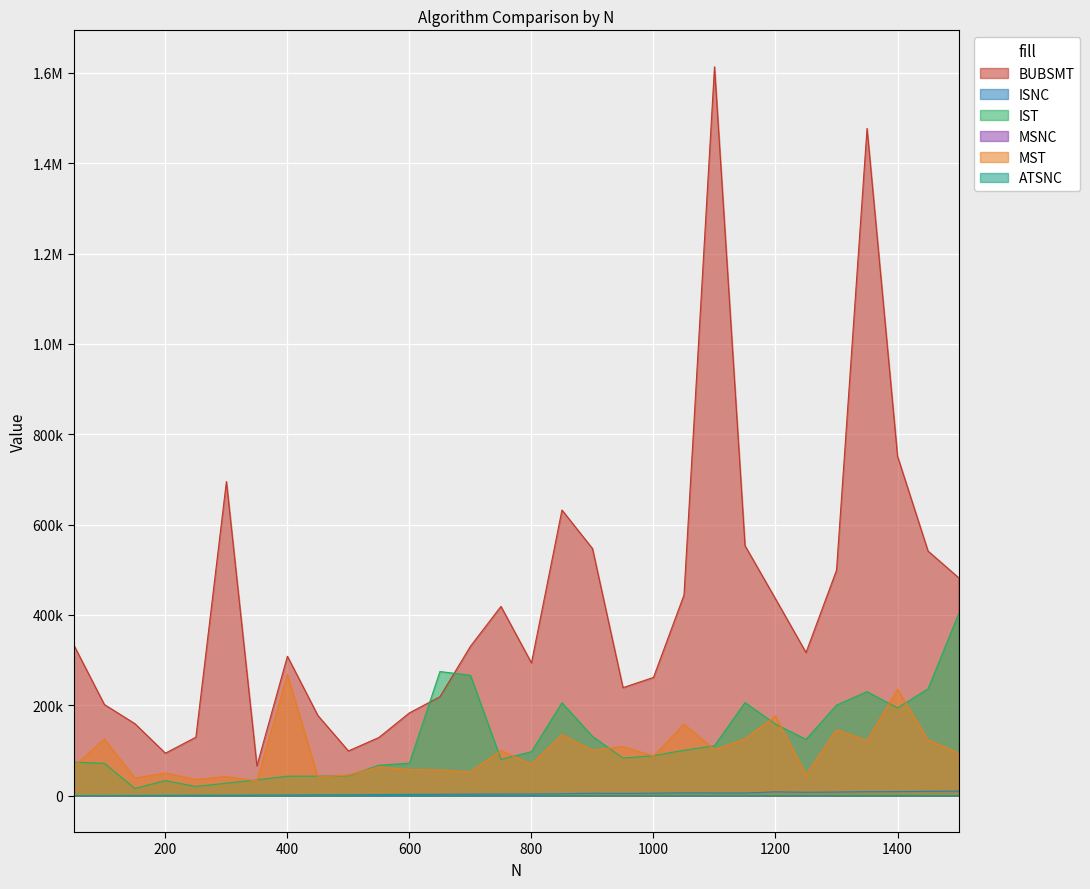

Reading right to left, what are all the values shown in this chart?

BUBSMT: 1500=482666.5	1450=541474.3	1400=751150.0	1350=1477236.3	1300=499102.6	1250=316807.9	1200=435660.0	1150=553391.3	1100=1613779.1	1050=444239.6	1000=261681.0	950=239020.4	900=547027.6	850=632356.8	800=293736.8	750=418935.2	700=330599.3	650=218896.3	600=183194.8	550=128735.6	500=98865.9	450=177199.3	400=308526.4	350=65819.6	300=695422.7	250=129254.5	200=93901.1	150=159286.5	100=201645.0	50=333066.9
ISNC: 1500=9886.1	1450=9331.6	1400=8816.4	1350=8607.5	1300=7828.2	1250=7376.2	1200=8281.5	1150=5726.0	1100=5740.2	1050=6015.8	1000=5305.5	950=4812.9	900=5175.4	850=4069.5	800=3463.8	750=3445.4	700=3220.0	650=2883.4	600=2722.1	550=2191.2	500=1692.9	450=1487.4	400=1224.9	350=1067.8	300=841.0	250=724.1	200=514.1	150=331.6	100=165.9	50=59.1
IST: 1500=402044.0	1450=236533.3	1400=194143.7	1350=230188.9	1300=200248.3	1250=124435.2	1200=158292.3	1150=205959.8	1100=110399.1	1050=100383.7	1000=88365.6	950=83139.2	900=131037.8	850=205544.6	800=97132.2	750=80217.3	700=266372.7	650=274703.9	600=71769.2	550=67366.4	500=43911.0	450=42992.9	400=42940.3	350=34704.2	300=27461.1	250=20249.2	200=33132.9	150=15829.6	100=71410.6	50=74173.2
MSNC: 1500=22.3	1450=22.1	1400=24.7	1350=23.3	1300=26.2	1250=21.3	1200=19.4	1150=21.3	1100=19.6	1050=17.3	1000=17.2	950=17.6	900=16.5	850=16.2	800=16.5	750=15.0	700=15.6	650=15.1	600=15.9	550=12.3	500=12.4	450=12.9	400=11.6	350=11.4	300=10.4	250=9.1	200=9.2	150=7.1	100=5.3	50=3.9
MST: 1500=94493.5	1450=123277.6	1400=235514.7	1350=121926.3	1300=145760.9	1250=46367.9	1200=176132.7	1150=125820.0	1100=101783.9	1050=158161.3	1000=87522.0	950=108609.0	900=100173.0	850=134870.2	800=69204.7	750=100020.0	700=52541.2	650=56773.8	600=57524.5	550=63719.3	500=45613.7	450=41336.6	400=268132.5	350=32551.7	300=42425.1	250=35774.8	200=50109.7	150=38878.3	100=125168.2	50=64772.2
ATSNC: 1500=70.8	1450=67.6	1400=76.9	1350=67.9	1300=64.8	1250=64.9	1200=71.6	1150=64.0	1100=60.8	1050=65.2	1000=56.1	950=55.3	900=52.3	850=47.9	800=45.4	750=47.0	700=36.5	650=43.7	600=37.0	550=37.5	500=31.3	450=28.9	400=26.7	350=28.3	300=21.9	250=20.2	200=15.4	150=11.5	100=8.6	50=5.9